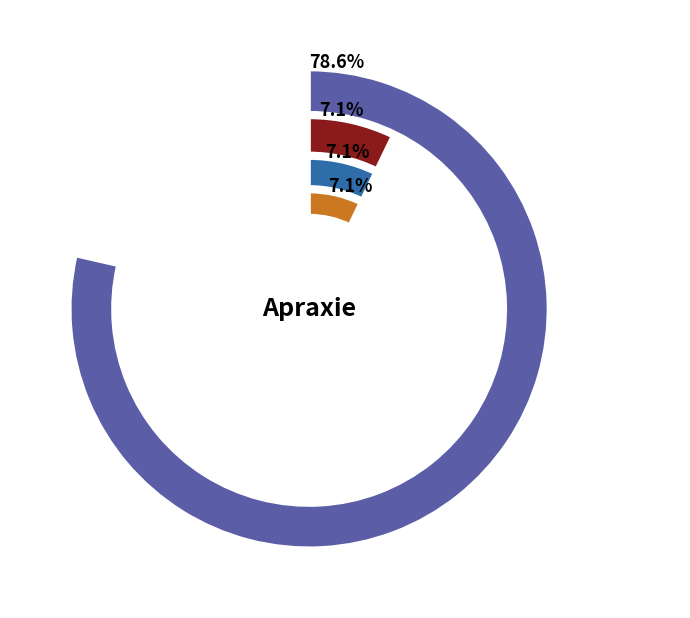

Does Apraxie et modèles du mouvement account for over 50% of the chart?

No